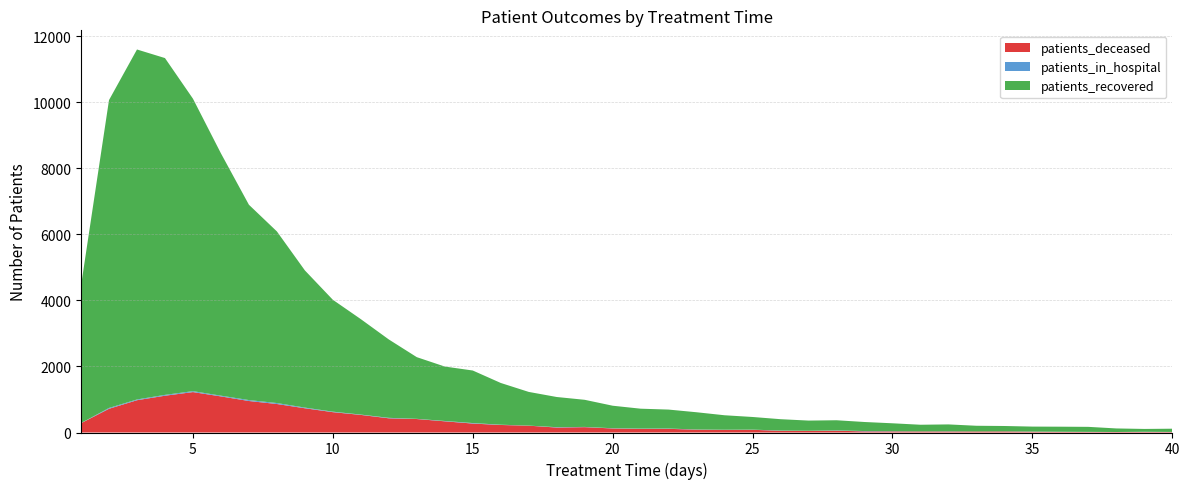

Reading left to right, transcribe all the data shown in this chart.

patients_recovered: 1=4158	2=9322	3=10597	4=10198	5=8855	6=7337	7=5914	8=5196	9=4154	10=3387	11=2890	12=2373	13=1867	14=1648	15=1591	16=1264	17=1020	18=914	19=821	20=682	21=603	22=574	23=522	24=438	25=383	26=344	27=308	28=307	29=274	30=239	31=200	32=208	33=171	34=161	35=150	36=153	37=152	38=108	39=86	40=98
patients_deceased: 1=282	2=718	3=978	4=1114	5=1224	6=1093	7=954	8=863	9=734	10=616	11=533	12=430	13=408	14=339	15=271	16=228	17=207	18=150	19=162	20=122	21=109	22=111	23=86	24=79	25=82	26=51	27=50	28=54	29=34	30=33	31=32	32=31	33=32	34=33	35=24	36=19	37=14	38=15	39=15	40=14
patients_in_hospital: 1=4	2=25	3=22	4=25	5=28	6=22	7=28	8=29	9=20	10=15	11=9	12=14	13=6	14=10	15=15	16=8	17=2	18=11	19=7	20=7	21=9	22=9	23=5	24=5	25=5	26=8	27=3	28=10	29=10	30=7	31=3	32=6	33=1	34=3	35=5	36=4	37=5	38=0	39=7	40=3